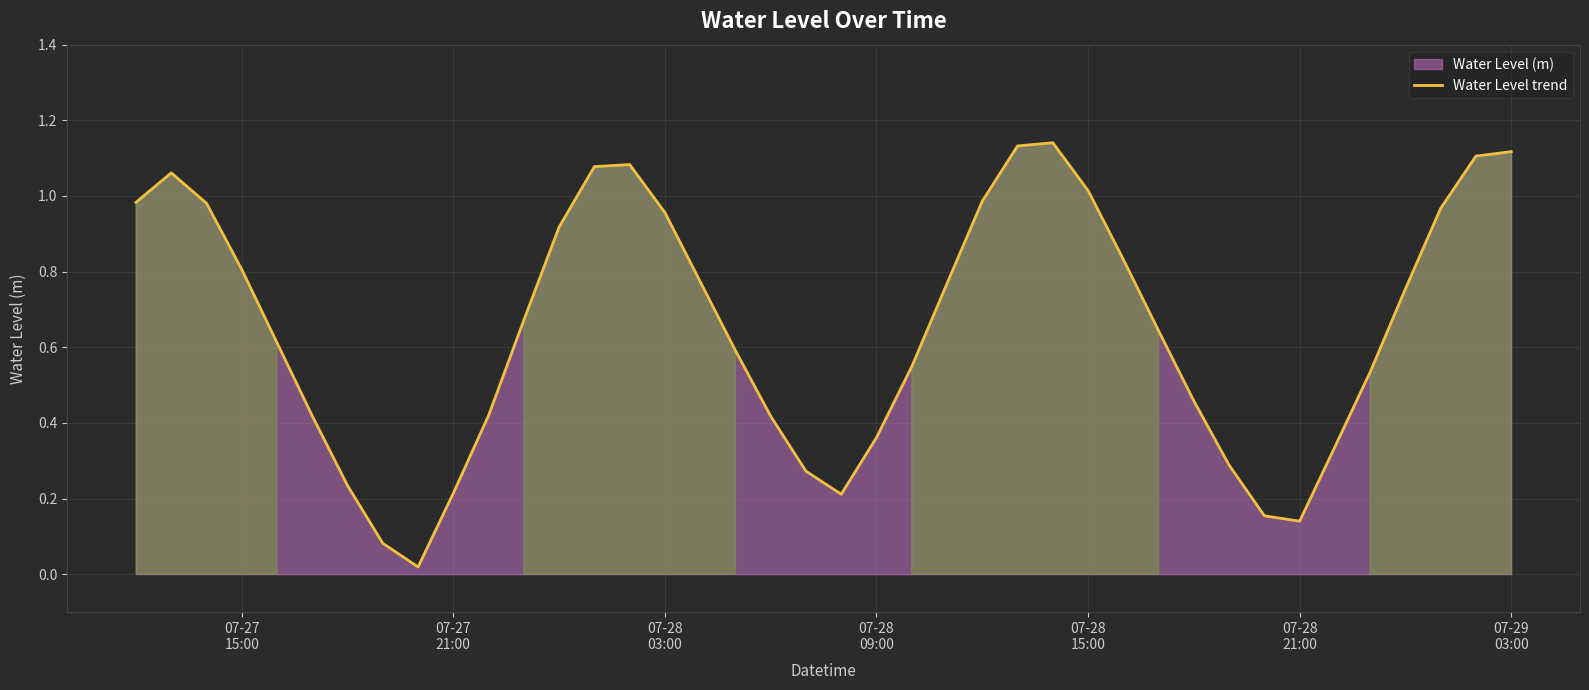

Does the chart display data point markers on the line(s)?

No